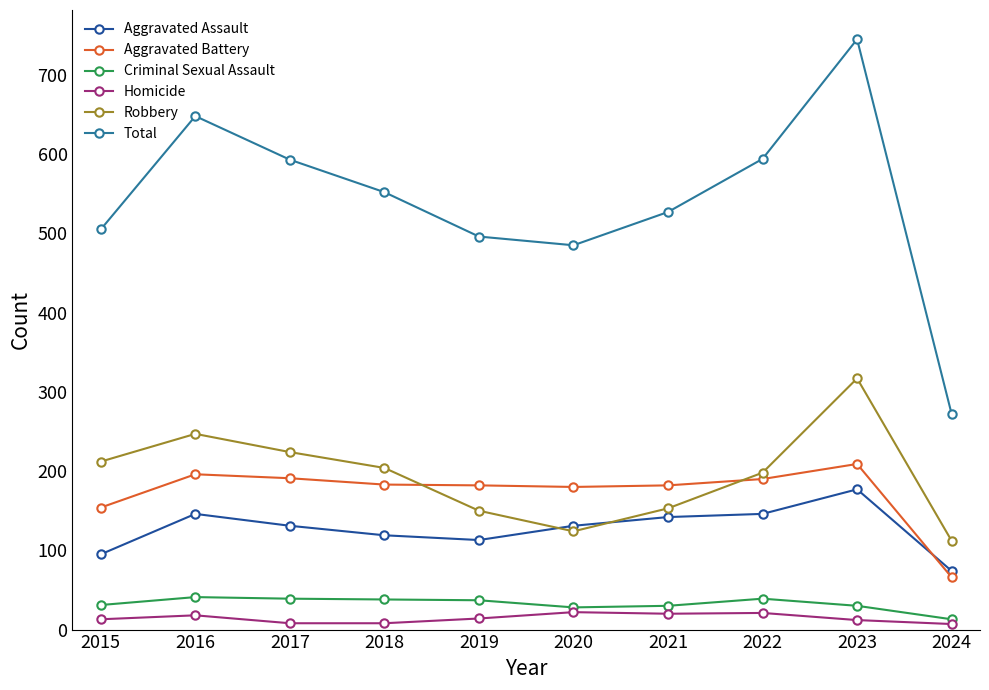

How many distinct data groups are displayed?

6